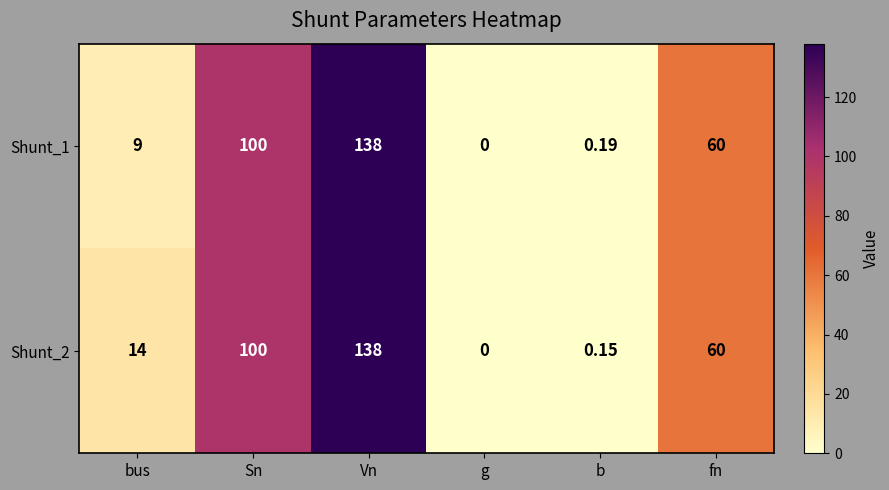

At which category is the sum across all series the highest?

Vn